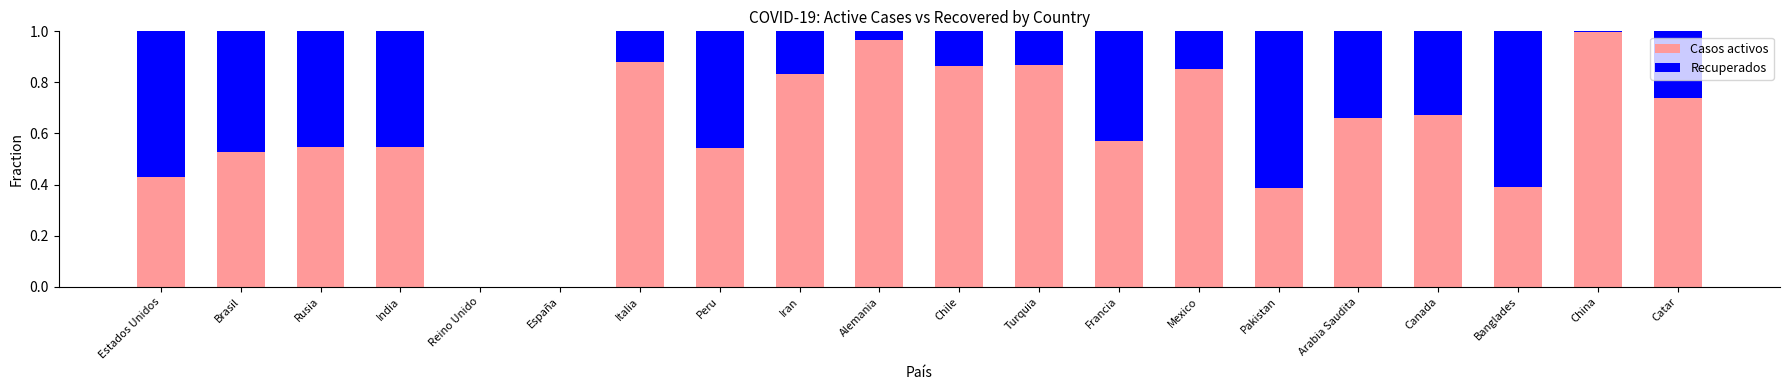

How many series are shown in this chart?

2